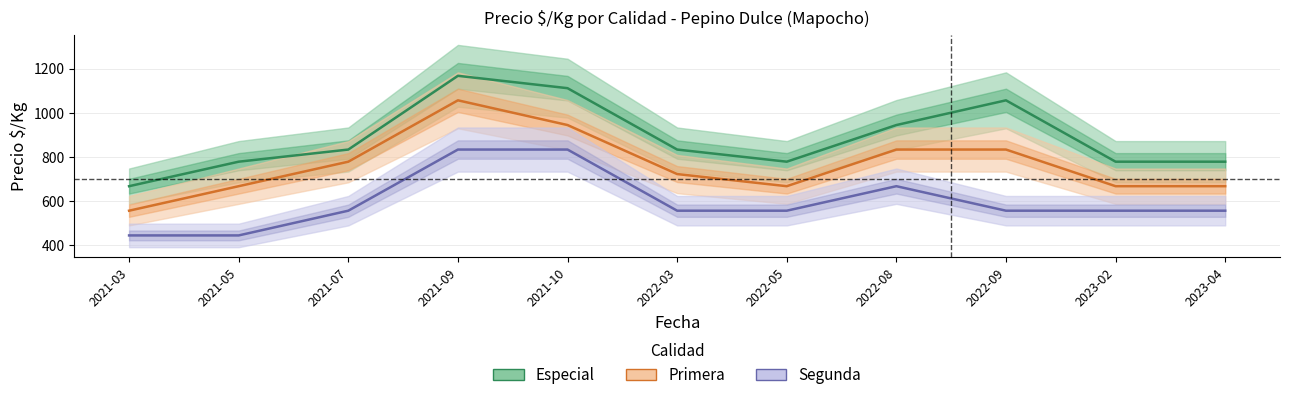

Reading left to right, transcribe all the data shown in this chart.

Especial: 667	778	833	1167	1111	833	778	944	1056	778	778
Primera: 556	667	778	1056	944	722	667	833	833	667	667
Segunda: 444	444	556	833	833	556	556	667	556	556	556